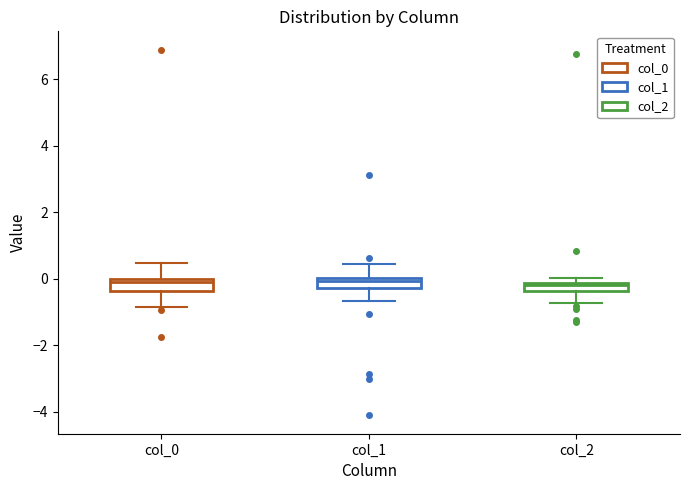

Where is the lower edge of the box for col_2 on the y-axis? The values are not printed on the chart, so give them approximately, as read against the axis.

-0.4